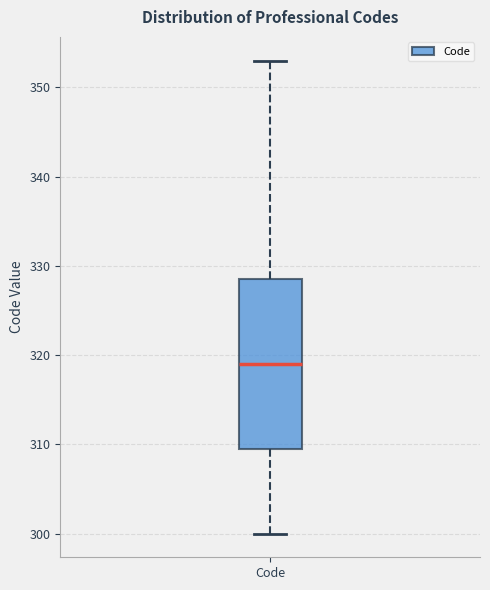

Where is the lower edge of the box for Code on the y-axis? The values are not printed on the chart, so give them approximately, as read against the axis.

310